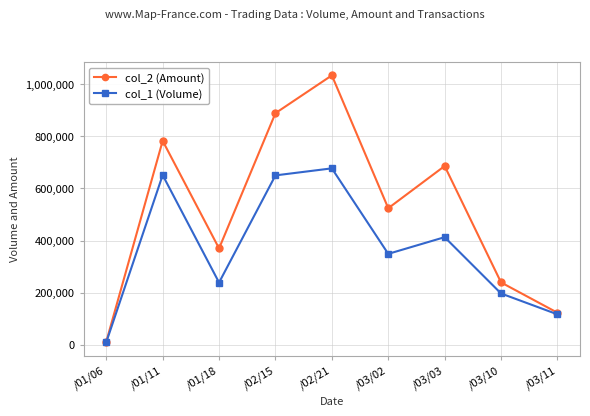

True or false: col_1 (Volume) has more than 1 points higher than both neighbors.

True